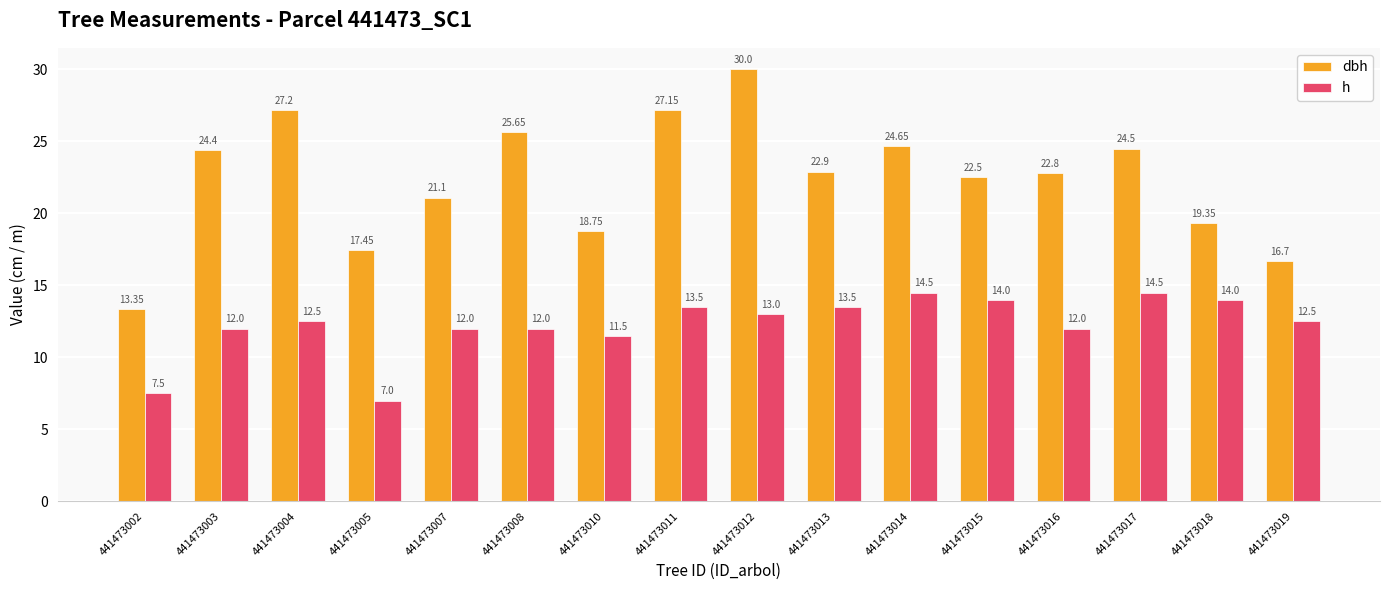

What is the difference between the maximum and minimum values in the h series?

7.5